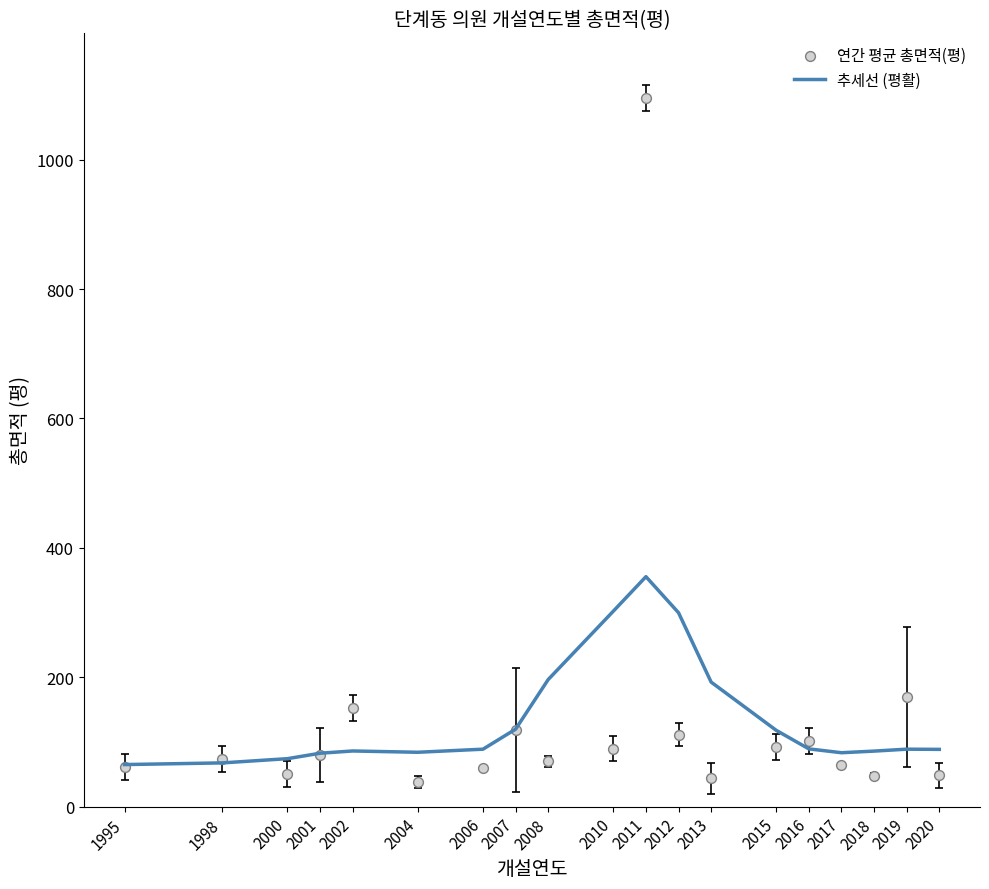

What are all the series names shown in the legend?

추세선 (평활), 연간 평균 총면적(평)